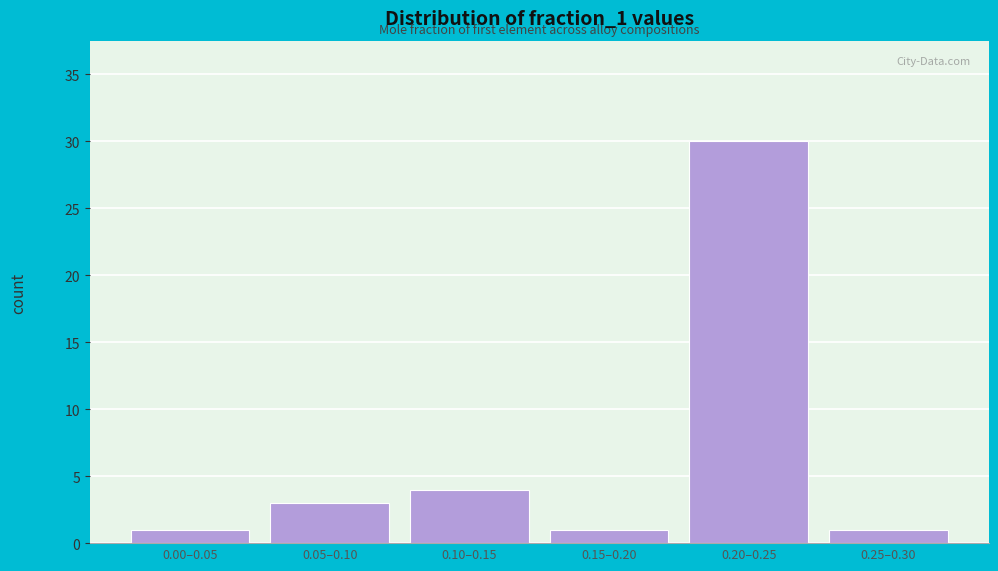

Reading left to right, transcribe all the data shown in this chart.

1	3	4	1	30	1